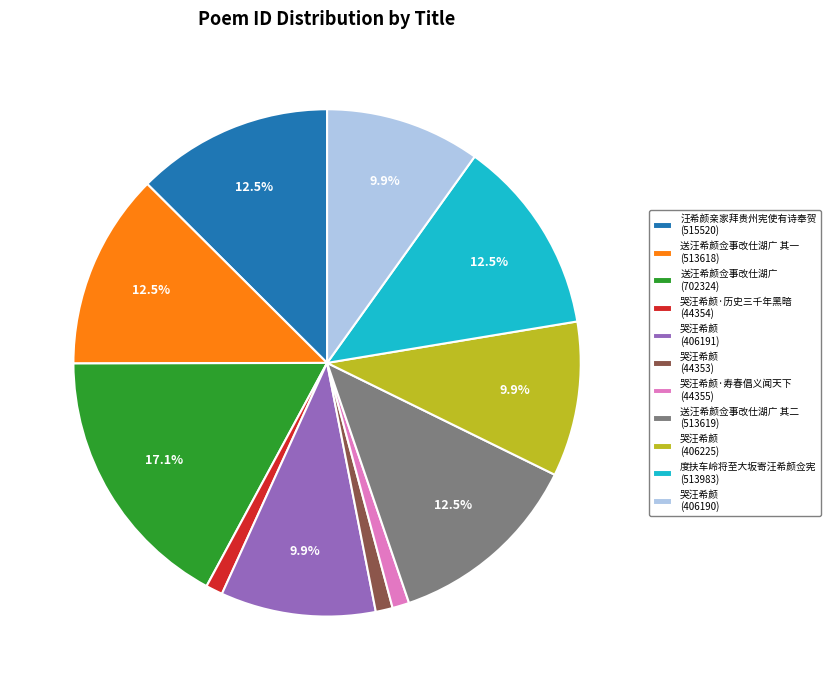

What is the ratio of the value at 送汪希颜佥事改仕湖广 其一 (513618) to the value at 汪希颜亲家拜贵州宪使有诗奉贺 (515520)?

1.0